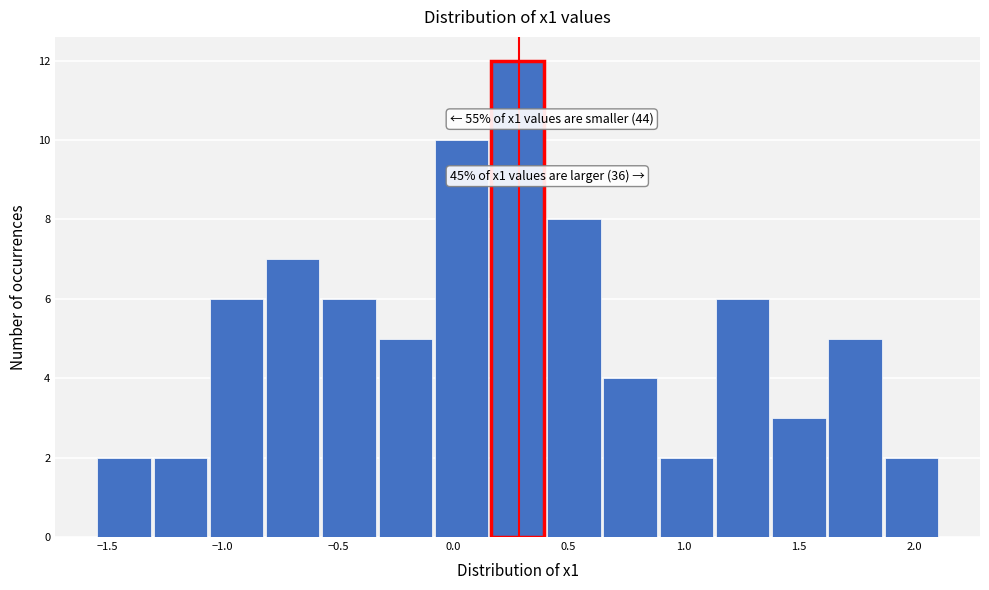

Which range on the x-axis has the tallest bar?

0.15 to 0.40